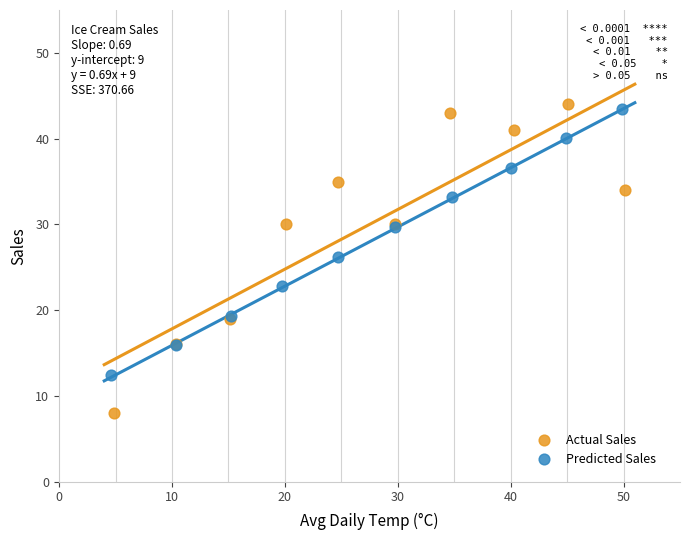

Which series has the widest spread of Y values?

Actual Sales